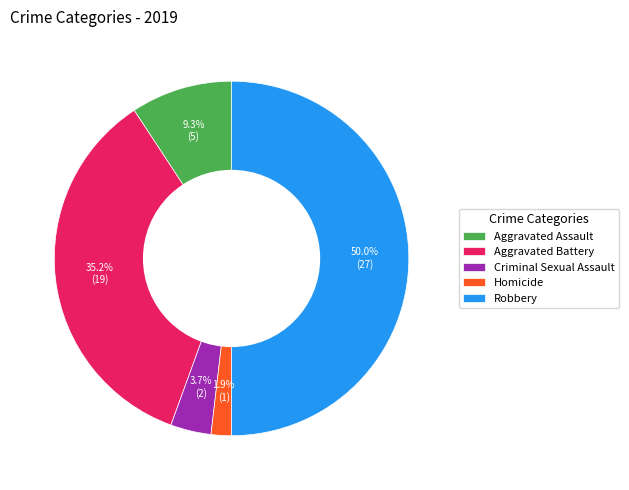

True or false: Robbery accounts for 60% of the total.

False